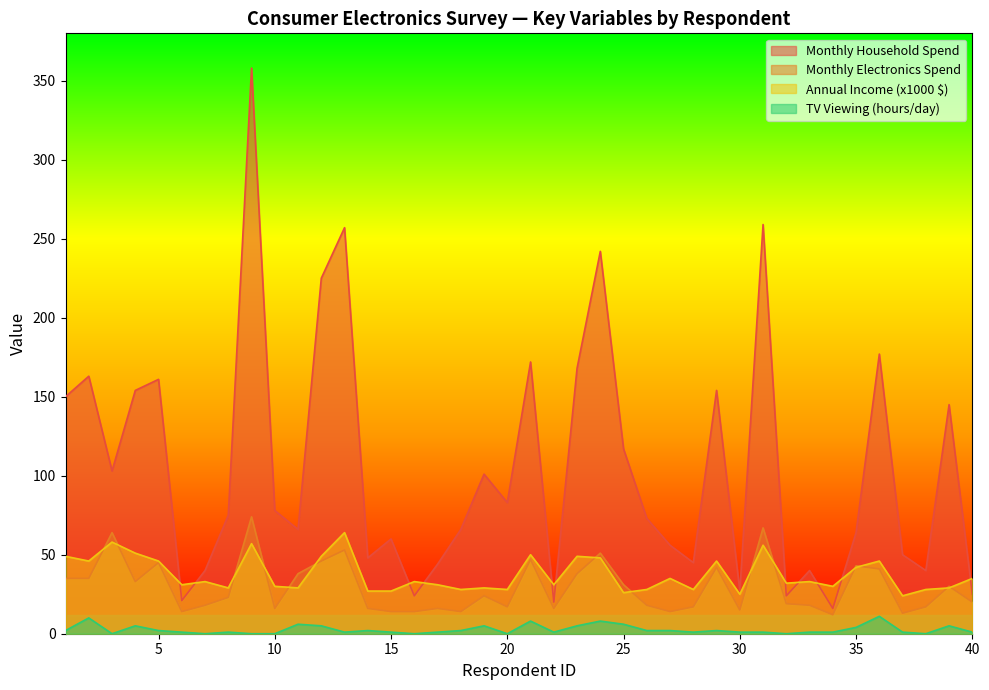

Does the chart display data point markers on the line(s)?

No